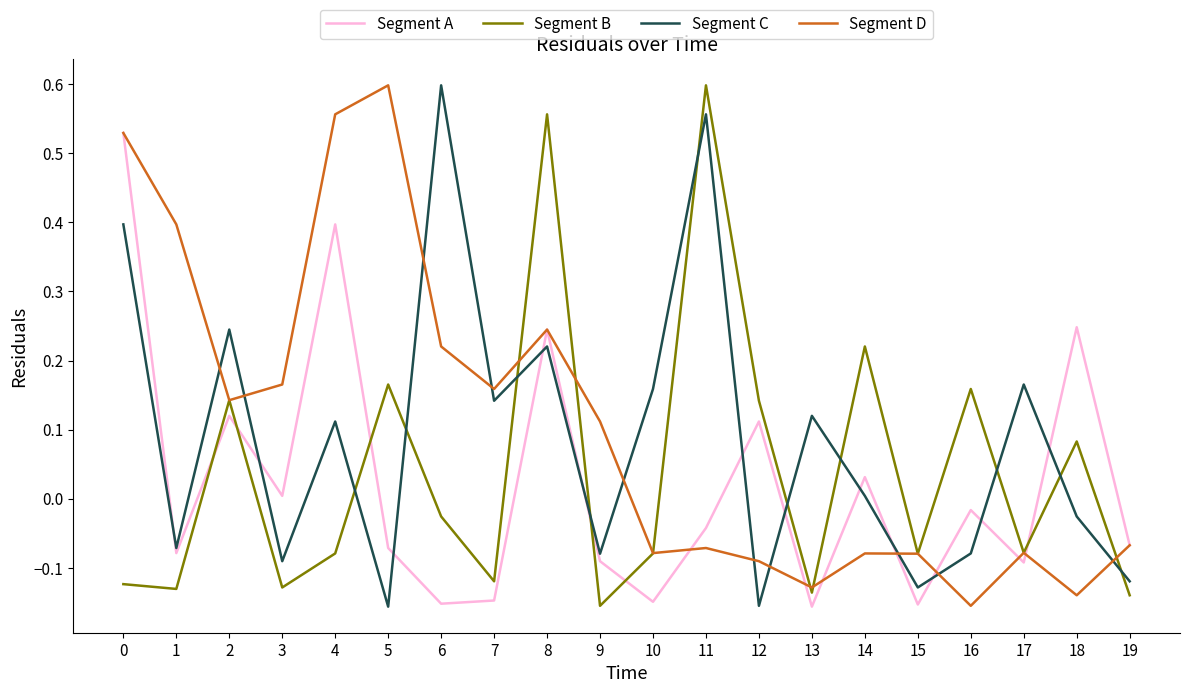

Is this an area chart (filled region under the line)?

No